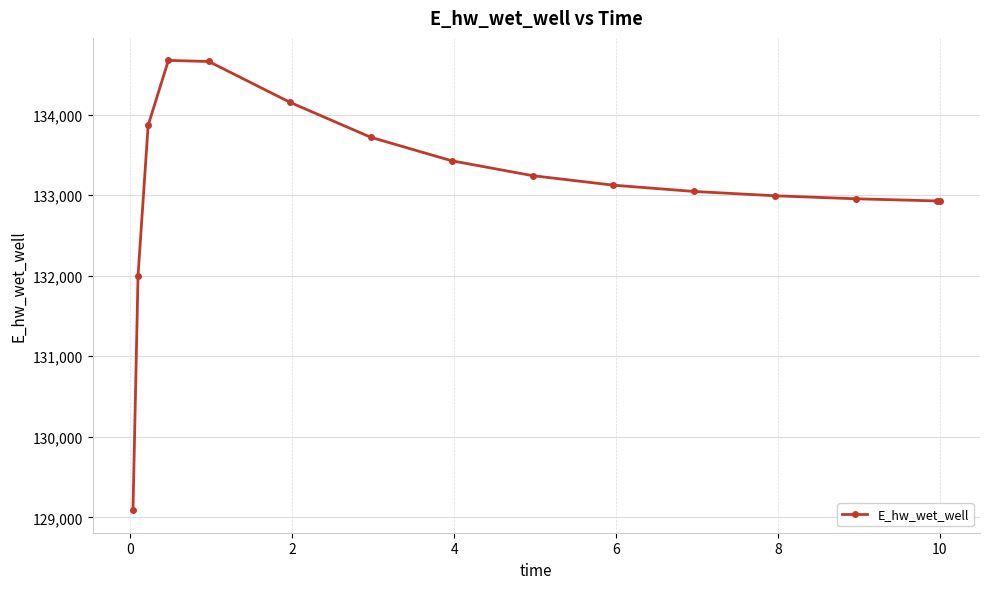

What is the value of the 2nd point from the left?

132003.2